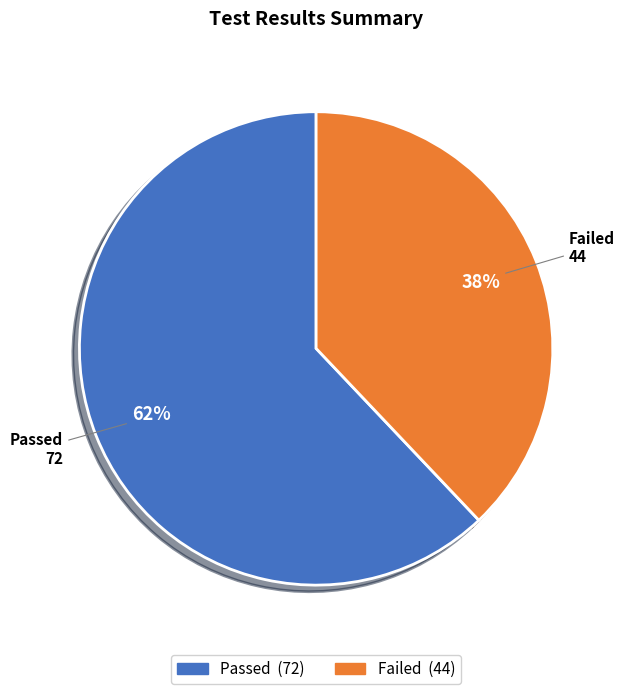

Does Failed represent more than half of the total?

No